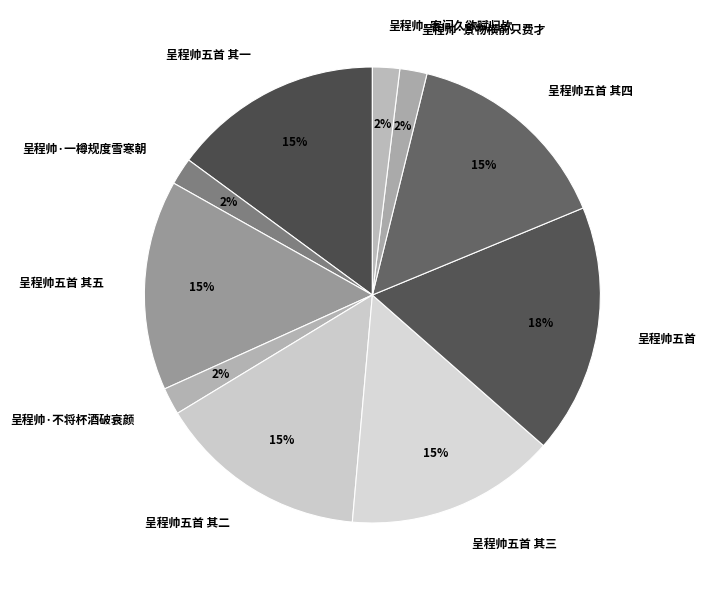

Does 呈程帅五首 其二 represent more than half of the total?

No